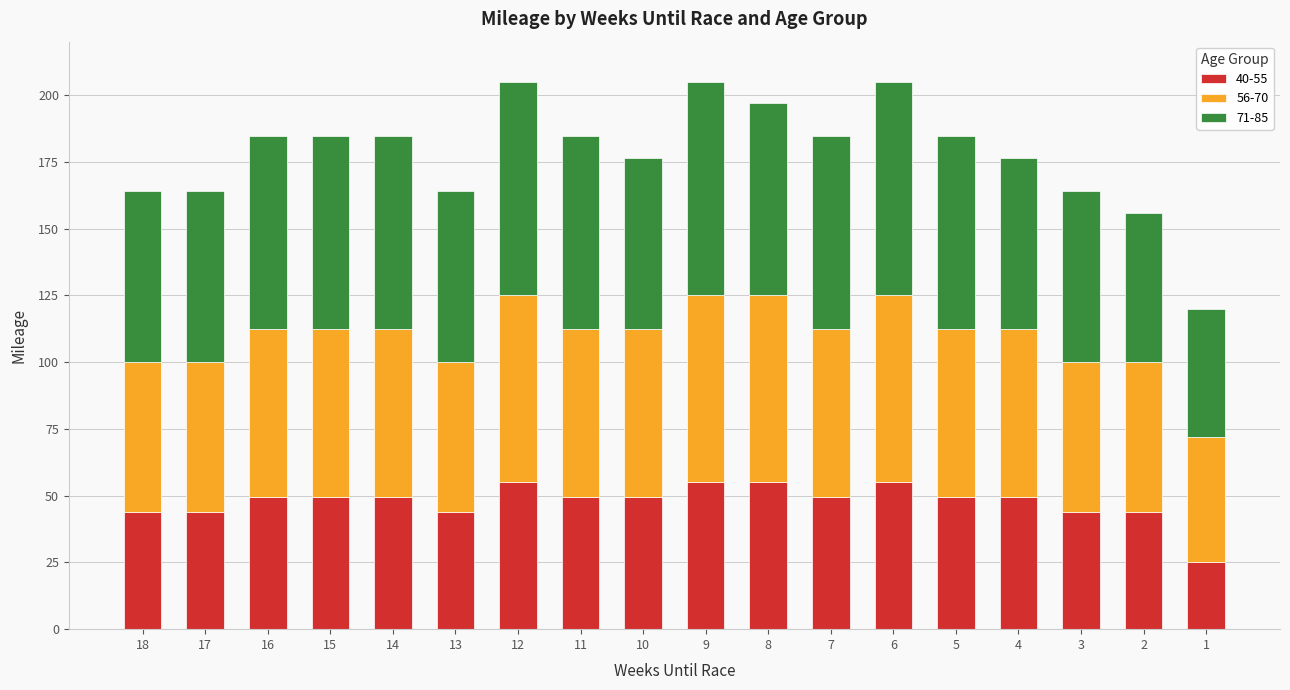

True or false: 40-55 has a value of 77.0 at 17.

False